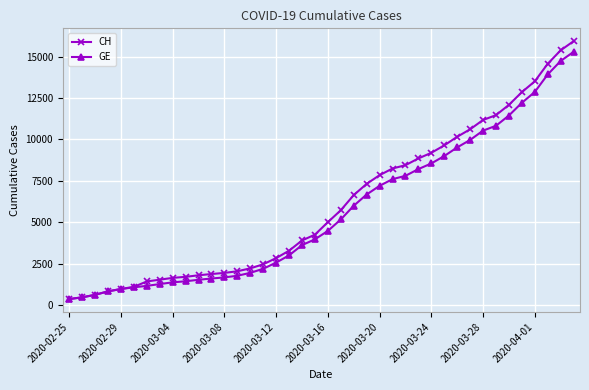

What is the minimum value shown in the chart?

375